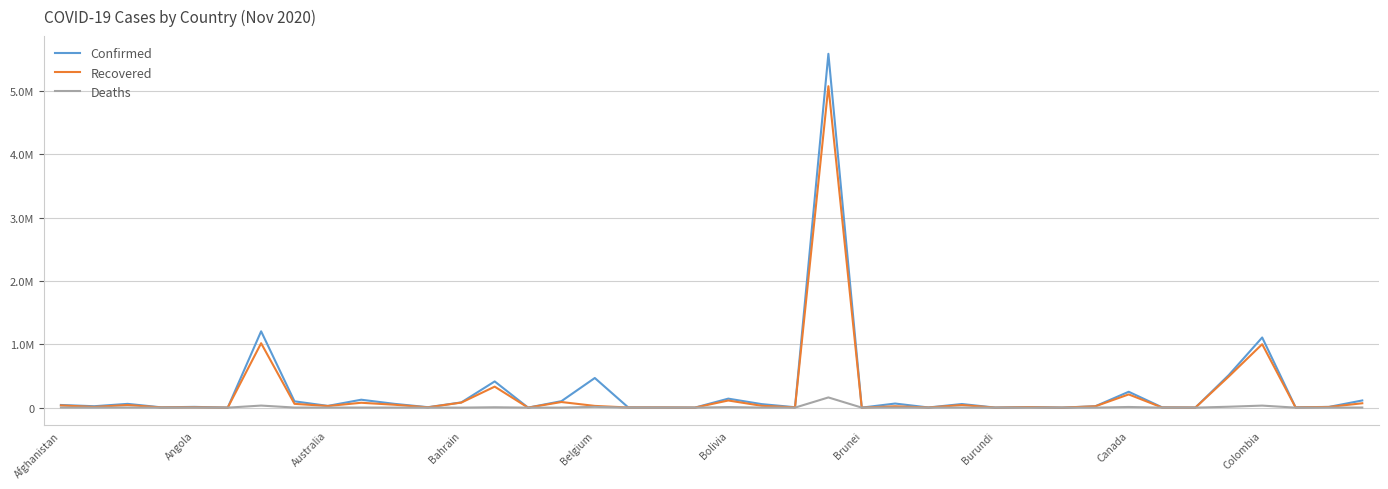

True or false: Recovered and Confirmed cross at least once.

False